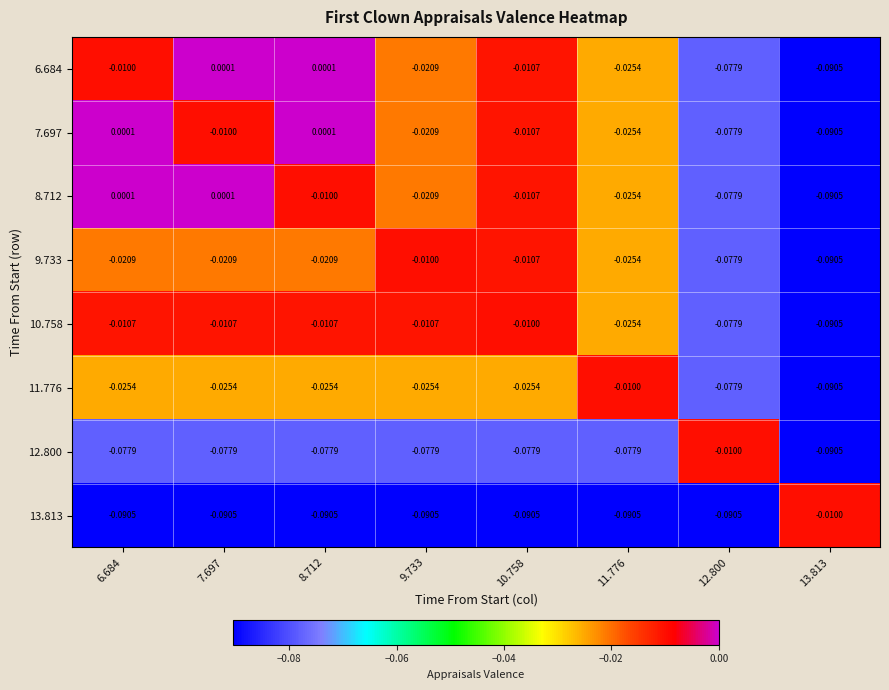

Is the value of 12.800 at 6.684 greater than the value of 11.776 at 7.697?

No